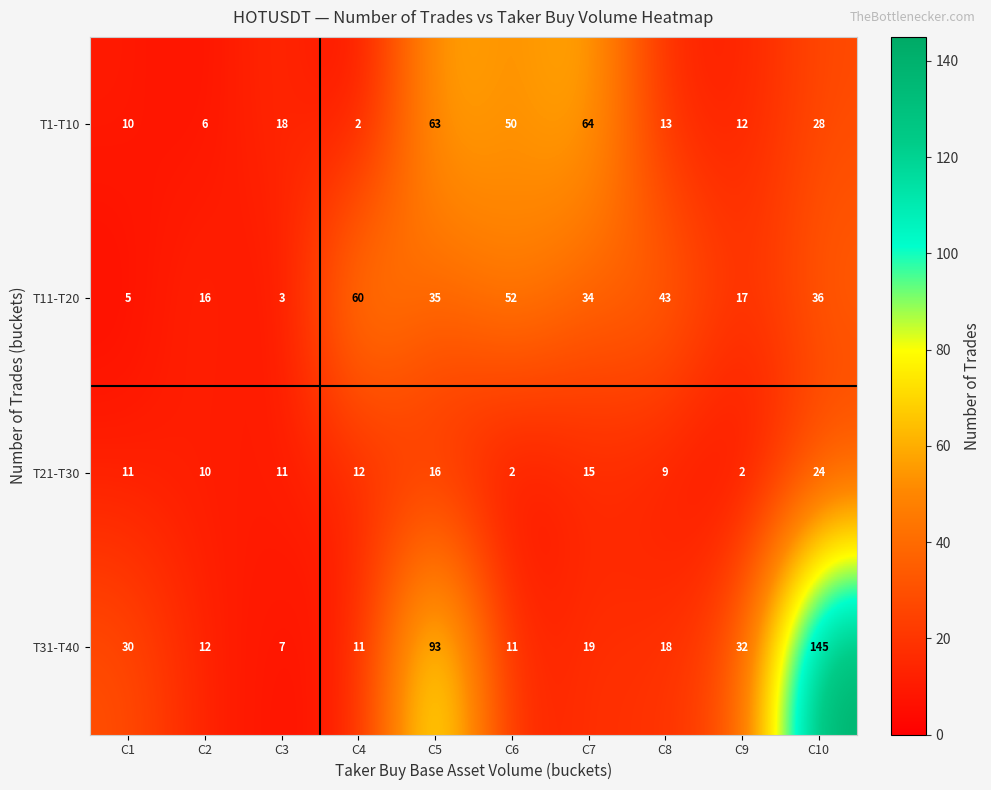

What is the spread (max minus min) of values at C7?

49